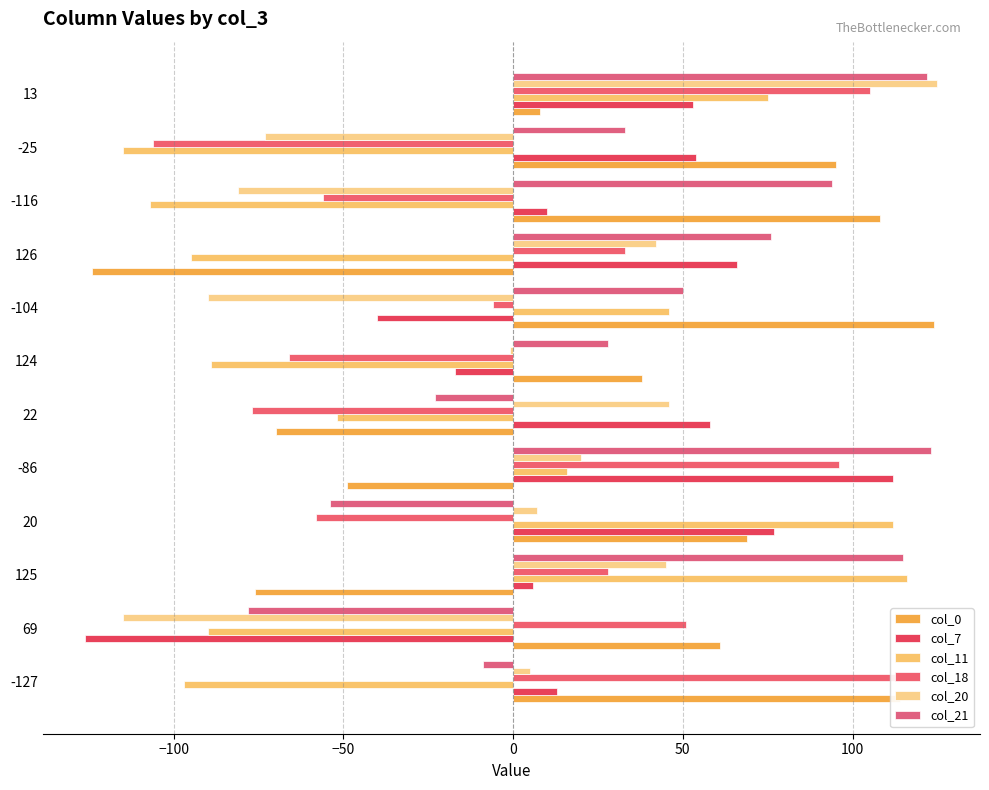

How many data points in col_21 are above 50?

5